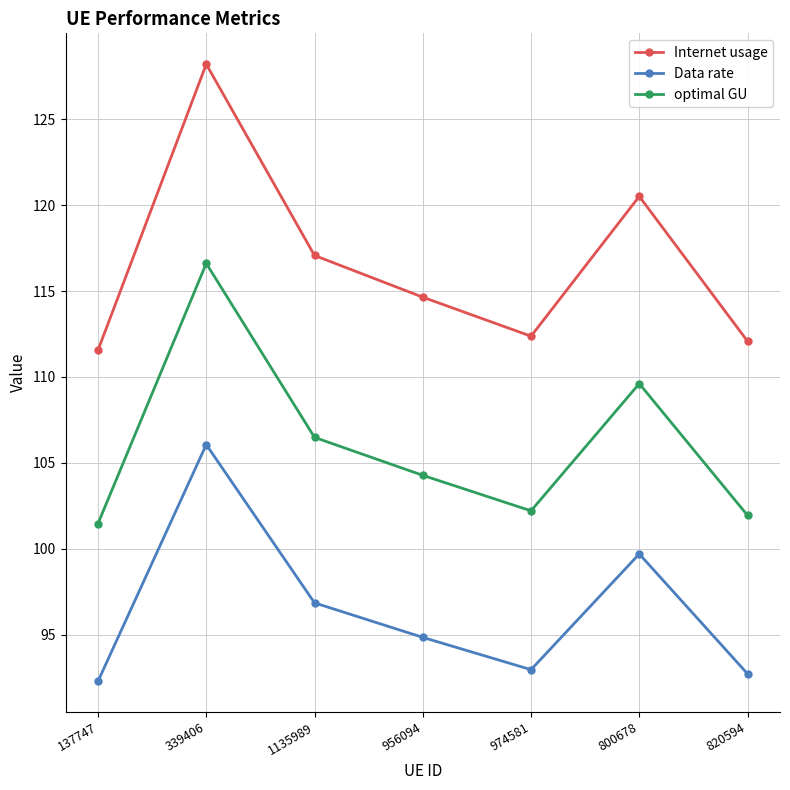

What is the value of the optimal GU point at the 4th from the left?

104.3